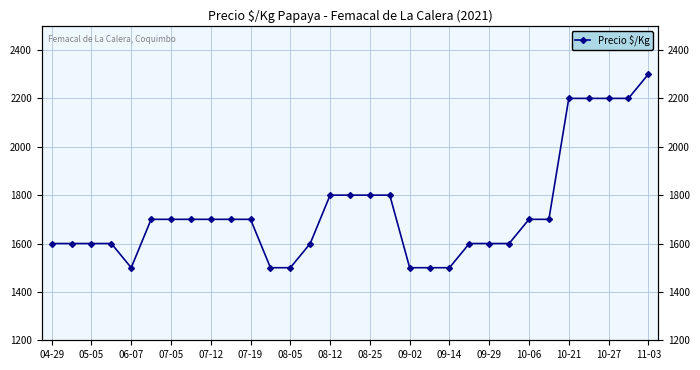

Reading right to left, what are all the values shown in this chart?

2300	2200	2200	2200	2200	1700	1700	1600	1600	1600	1500	1500	1500	1800	1800	1800	1800	1600	1500	1500	1700	1700	1700	1700	1700	1700	1500	1600	1600	1600	1600